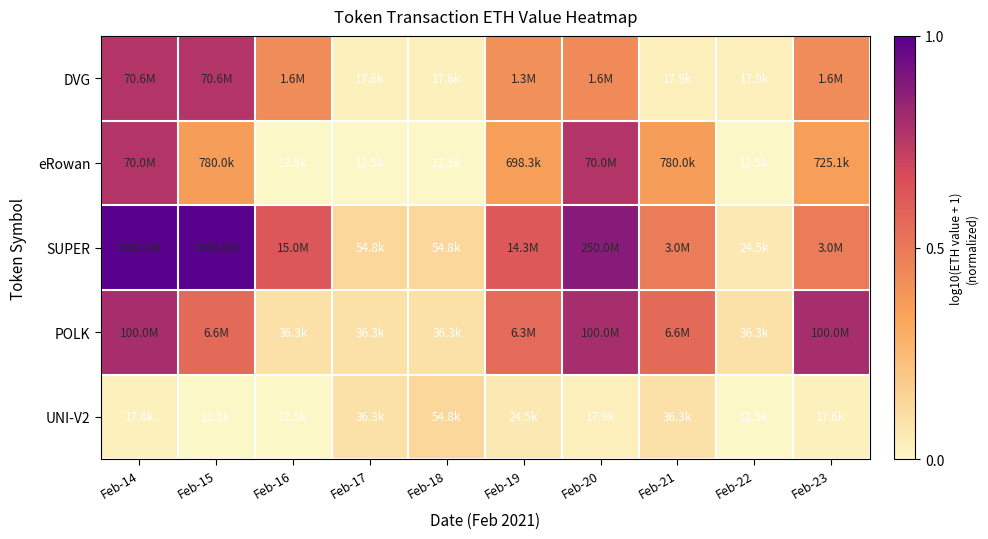

Which series has the largest total across all categories?

SUPER